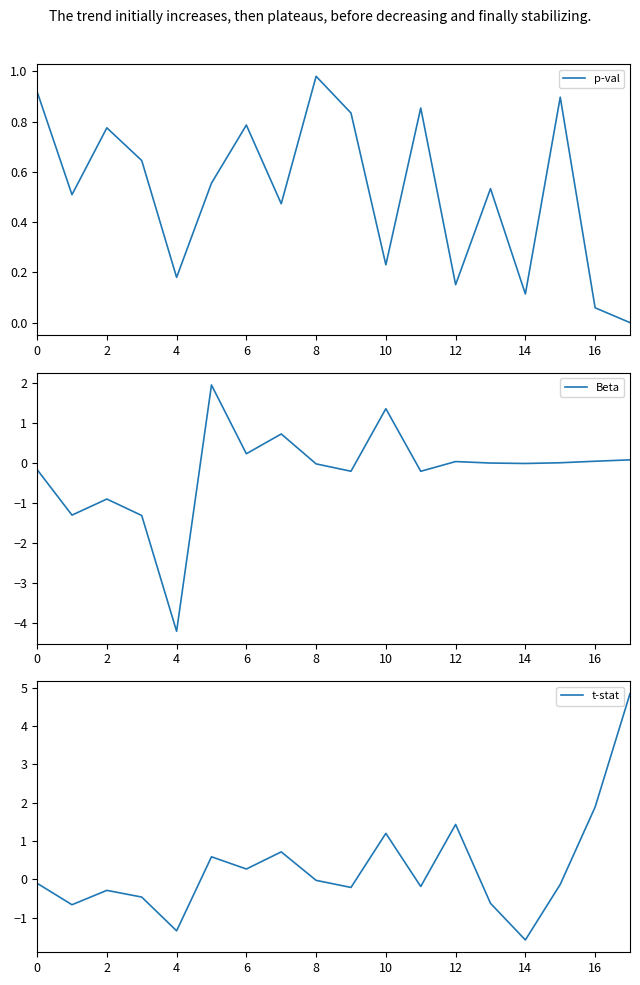

What is the difference between the second highest and second lowest values in the t-stat series?

3.2